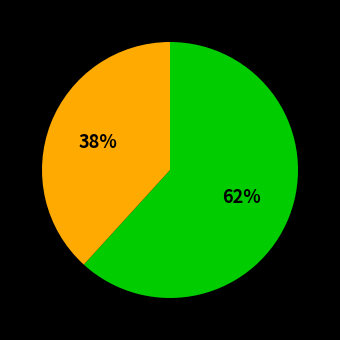

Does any single category account for the majority?

Yes